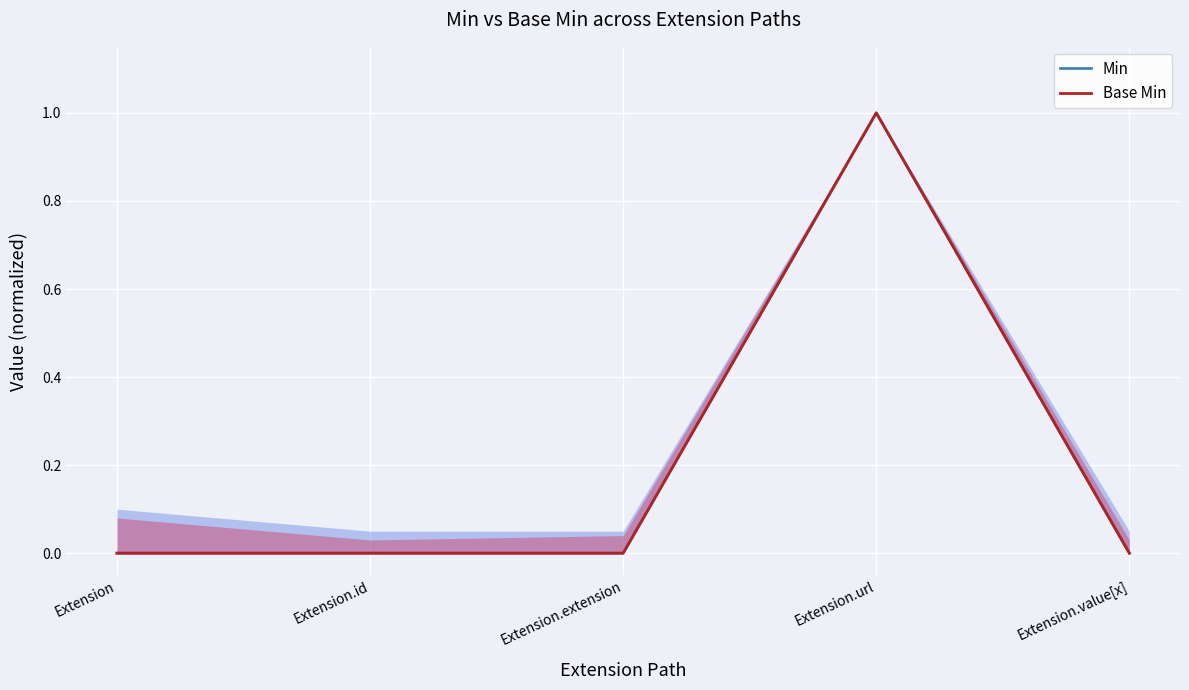

What is the difference between the maximum and second lowest values in the Min series?

1